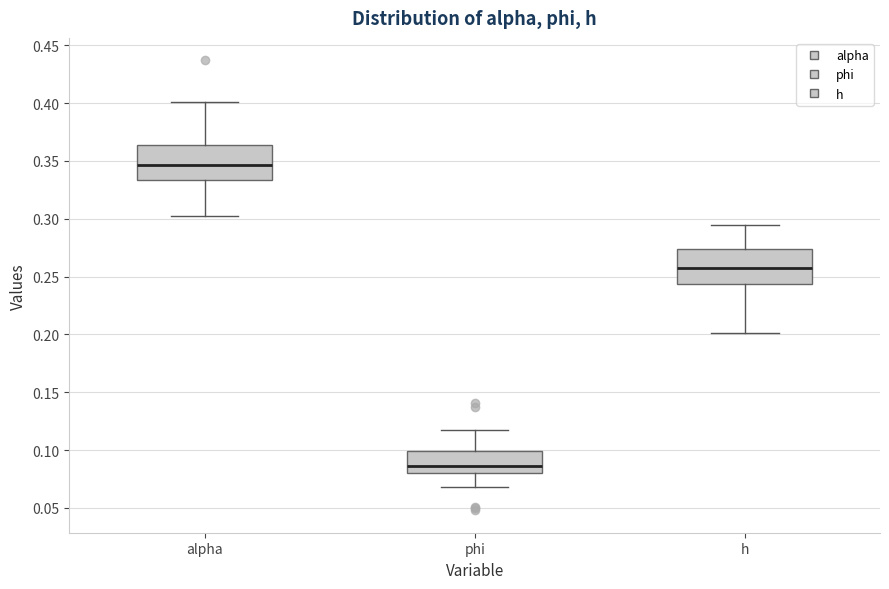

Which box has the lowest median line?

phi